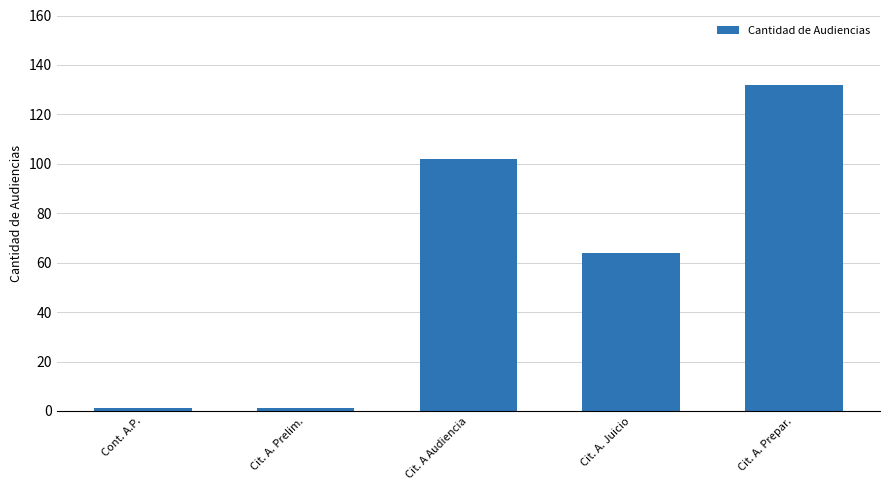

How many values are between 1 and 102?

4